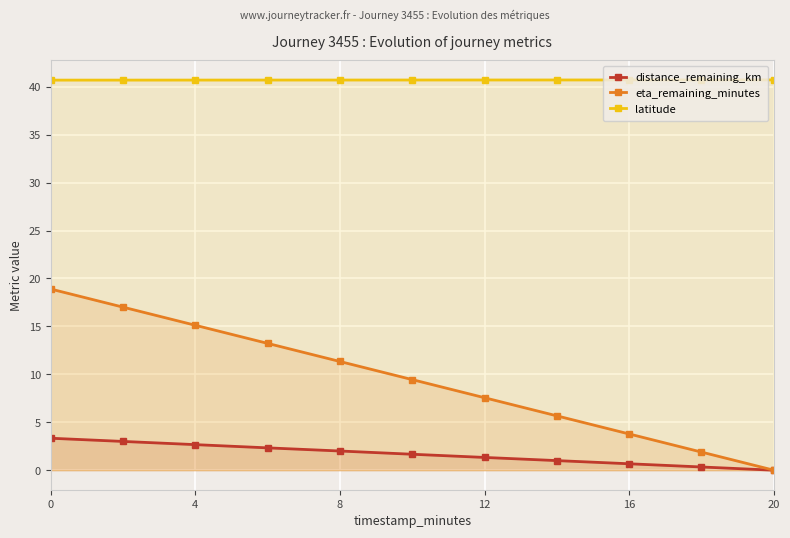

Is it true that distance_remaining_km equals 0.0 at 20?

True